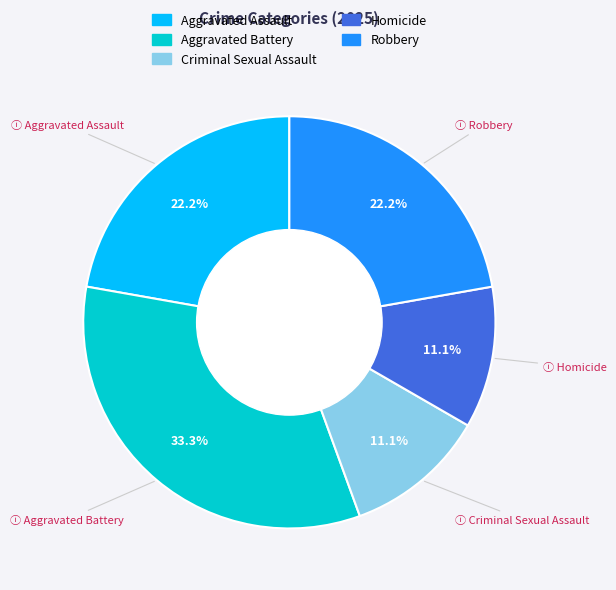

To the nearest percent, what percentage of the pie is Homicide?

11%